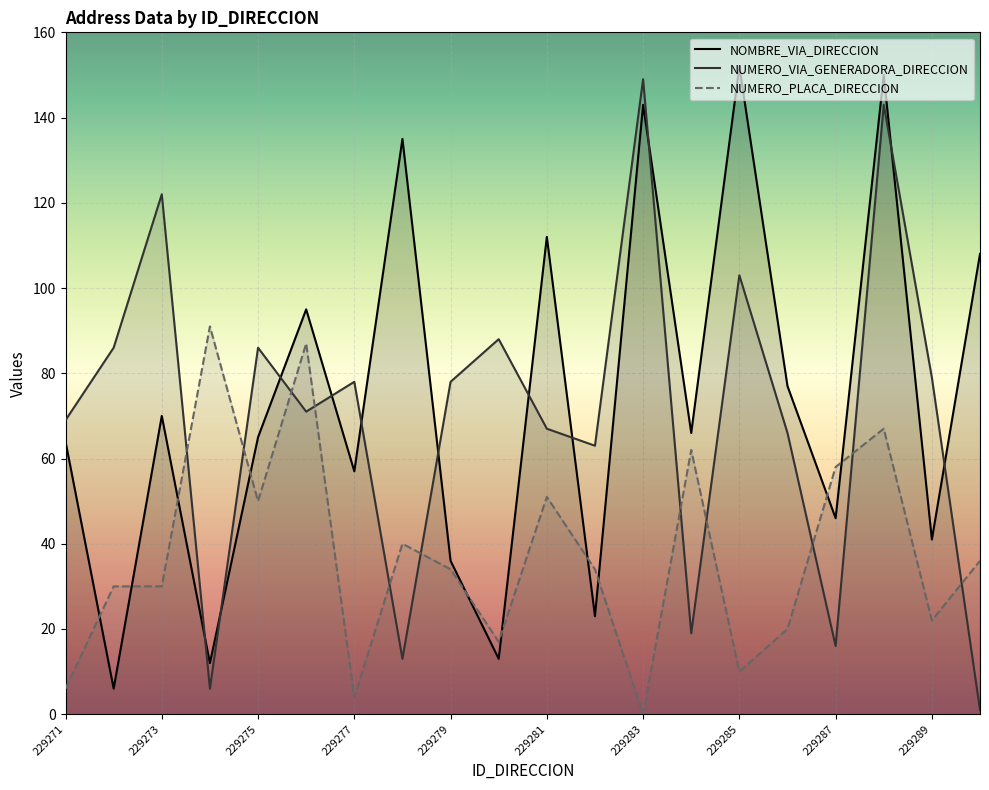

Where is the first local minimum for NUMERO_VIA_GENERADORA_DIRECCION?

229274